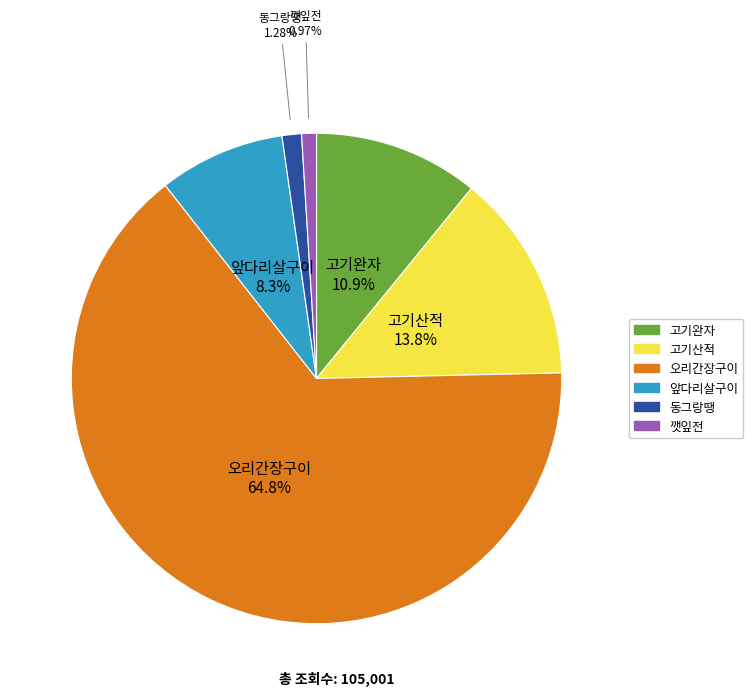

Is there a majority slice in this chart?

Yes